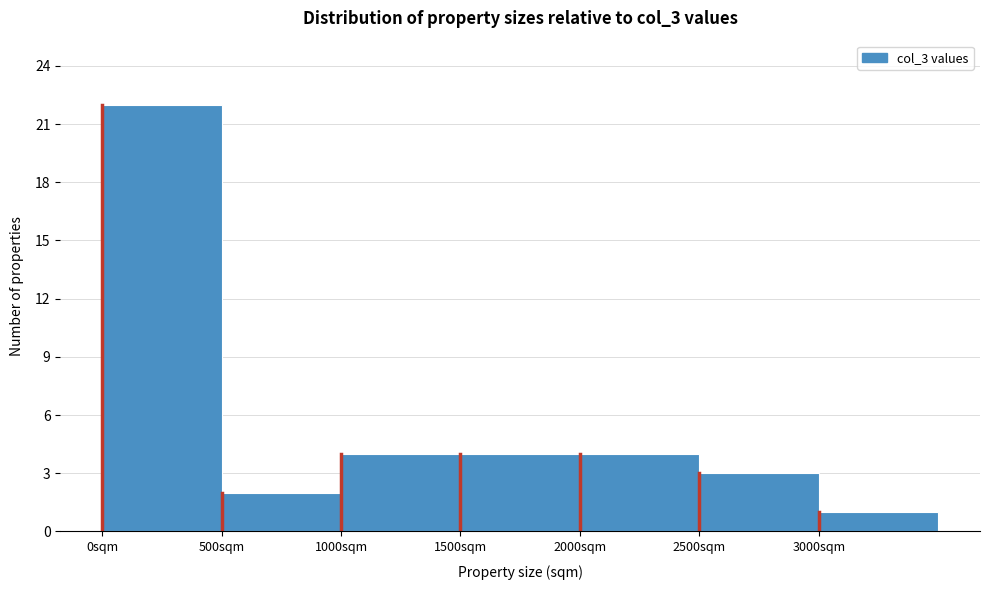

How tall is the bar that spans 3000 to 3500 on the x-axis? The values are not printed on the chart, so give them approximately, as read against the axis.

1